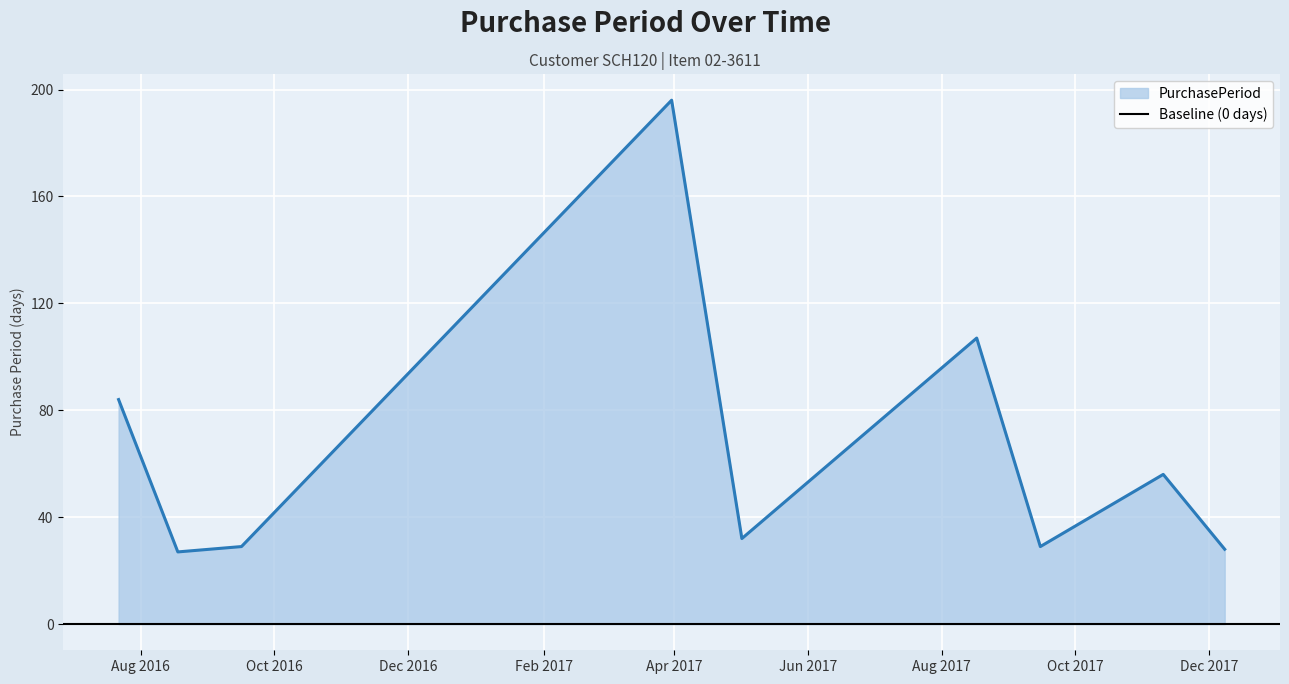

The value at 2016-07-22 is 84. True or false?

True